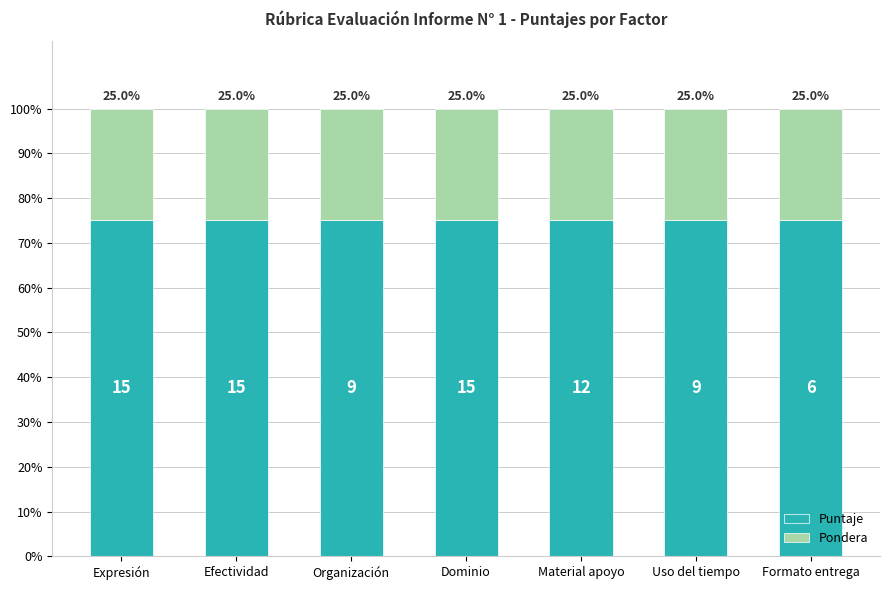

Does the chart contain stacked bars?

Yes